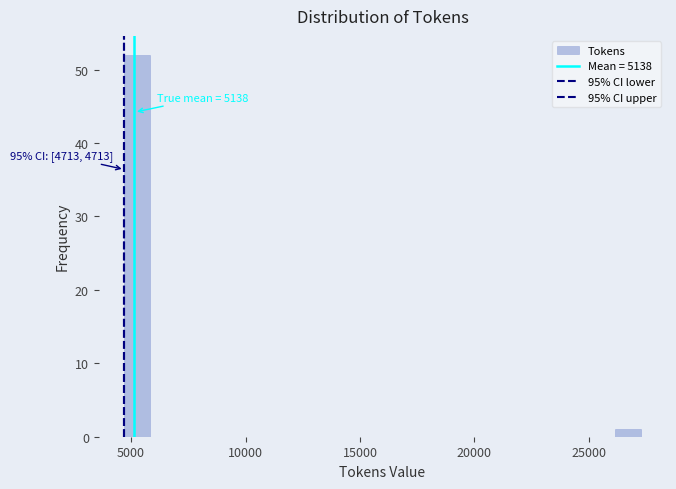

Around what value on the x-axis is the tallest bar? Give the approximate position of its centre, as read against the axis.

5500